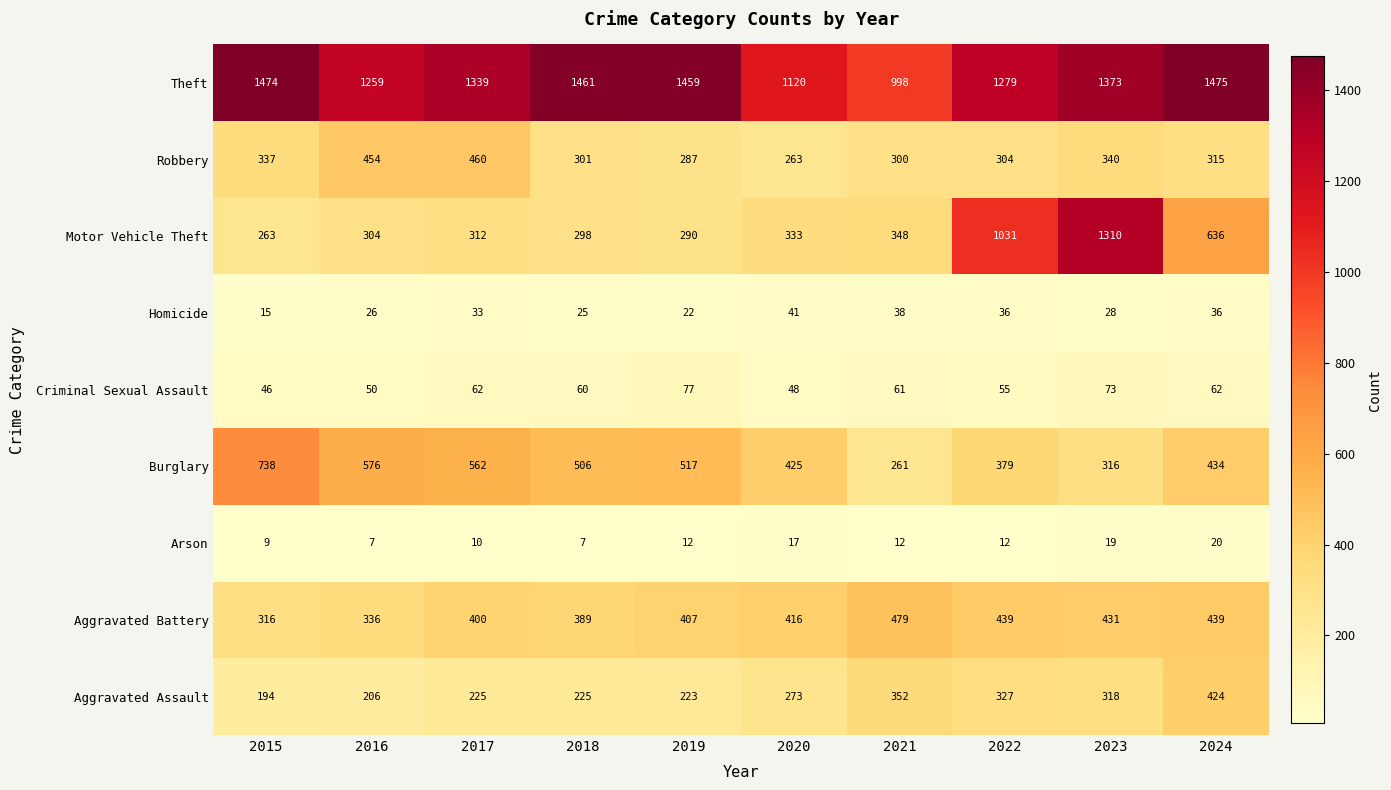

Which series has the largest total across all categories?

Theft